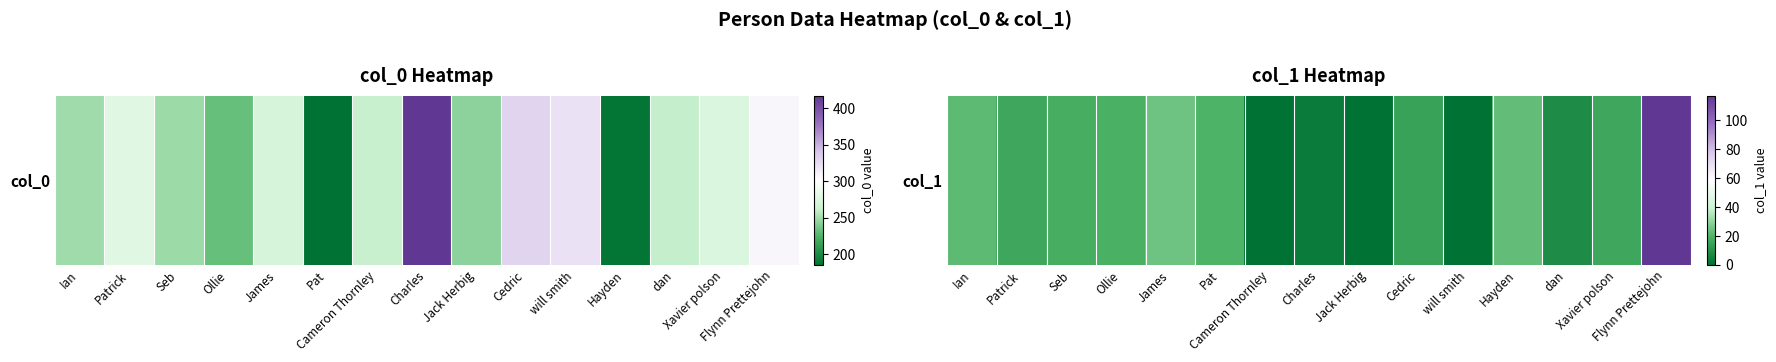

True or false: the data shows 117 at Flynn Prettejohn.

True